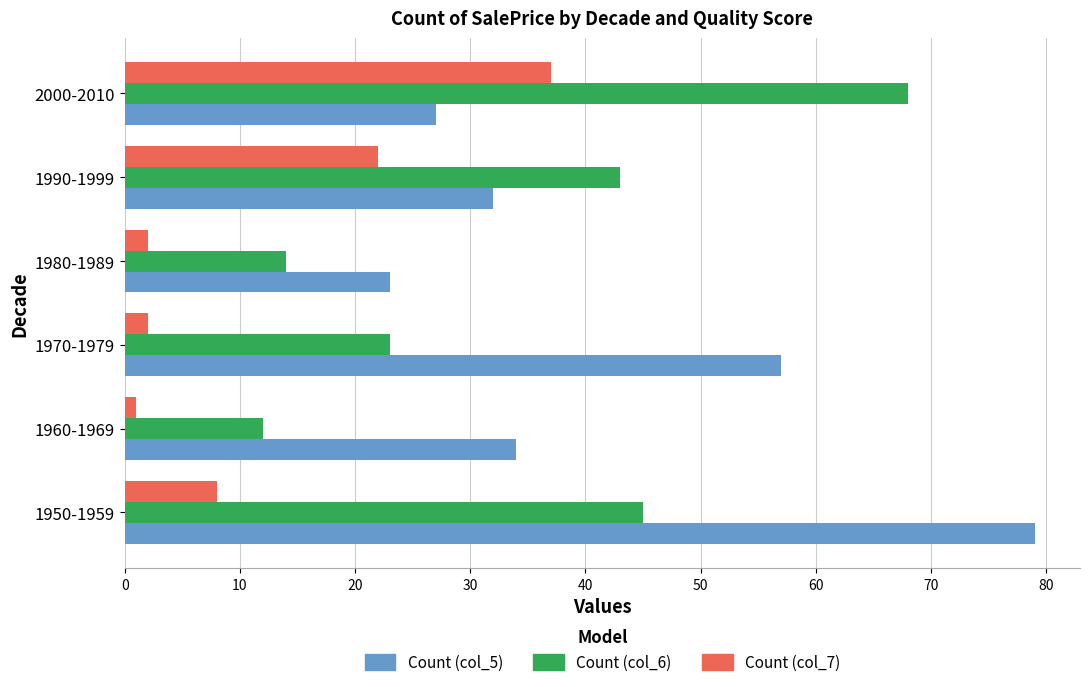

What is the smallest value displayed?

1